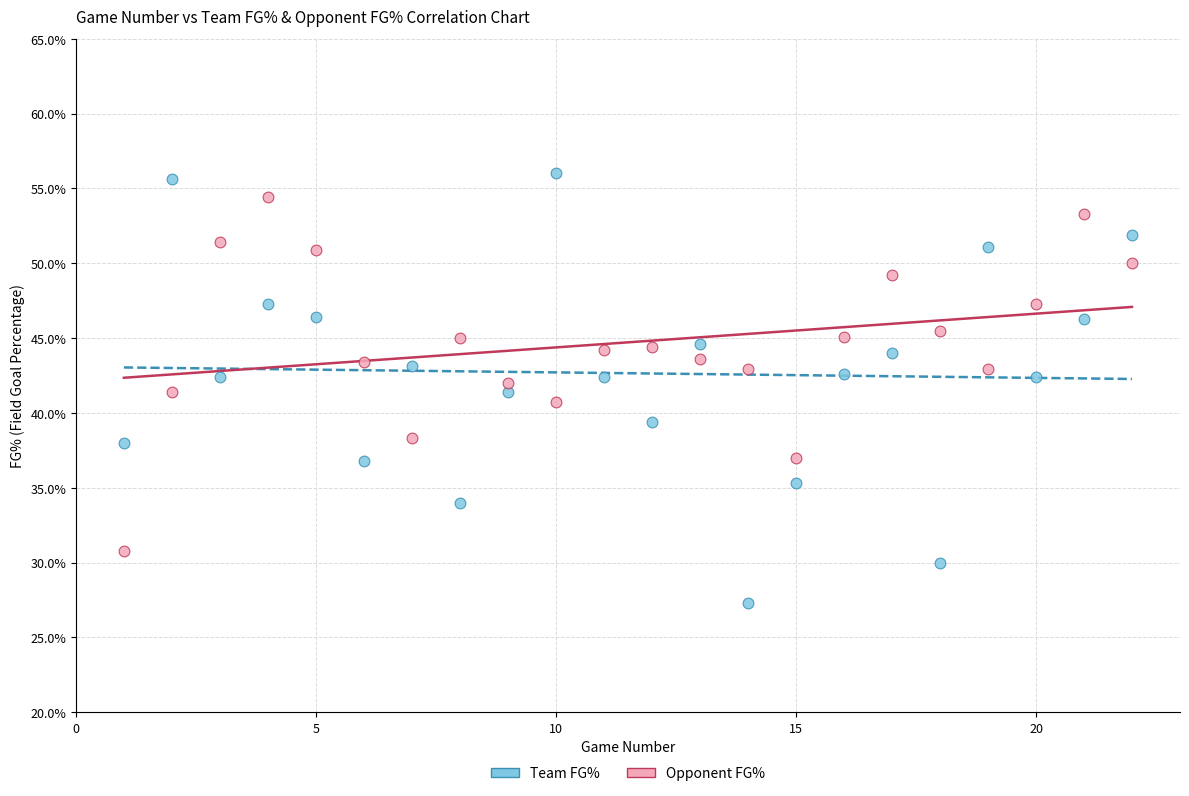

Which series contains the lowest Y value?

Team FG%